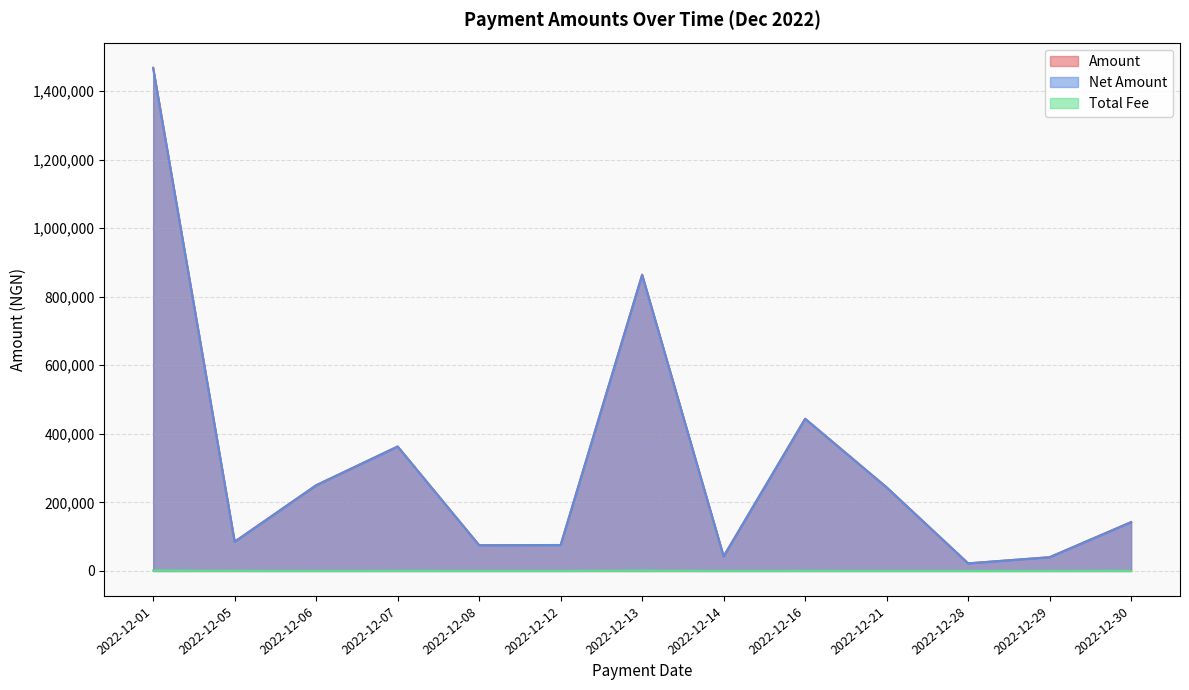

True or false: Net Amount has more than 1 points higher than both neighbors.

True